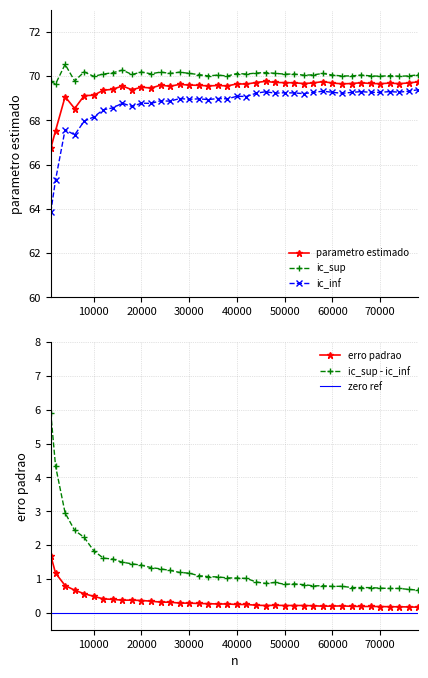

Reading right to left, extract all data points from this chart.

parametro estimado: 69.7	69.7	69.7	69.7	69.7	69.7	69.7	69.7	69.6	69.7	69.8	69.7	69.7	69.7	69.7	69.7	69.8	69.7	69.6	69.6	69.6	69.6	69.6	69.6	69.6	69.6	69.5	69.6	69.5	69.5	69.4	69.6	69.4	69.4	69.1	69.1	68.5	69.1	67.5	66.7
erro padrao: 0.2	0.2	0.2	0.2	0.2	0.2	0.2	0.2	0.2	0.2	0.2	0.2	0.2	0.2	0.2	0.2	0.2	0.2	0.2	0.2	0.3	0.3	0.3	0.3	0.3	0.3	0.3	0.3	0.3	0.4	0.4	0.4	0.4	0.4	0.5	0.6	0.7	0.8	1.2	1.7
ic_sup: 70.1	70.0	70.0	70.0	70.0	70.0	70.0	70.0	70.0	70.0	70.1	70.1	70.0	70.1	70.1	70.1	70.2	70.1	70.1	70.1	70.0	70.0	70.0	70.1	70.1	70.2	70.1	70.2	70.1	70.2	70.1	70.3	70.2	70.1	70.0	70.2	69.8	70.5	69.6	69.8
ic_inf: 69.4	69.3	69.3	69.3	69.3	69.3	69.3	69.3	69.2	69.3	69.3	69.3	69.2	69.2	69.2	69.2	69.3	69.2	69.1	69.1	69.0	69.0	68.9	69.0	69.0	69.0	68.9	68.9	68.8	68.8	68.6	68.8	68.6	68.5	68.2	68.0	67.3	67.6	65.3	63.9